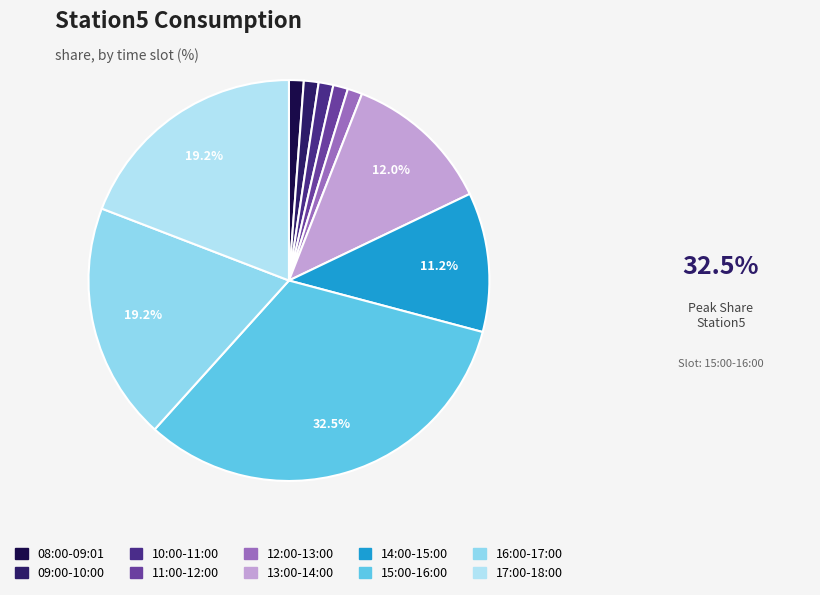

Rank the categories by value from highest to lowest.

15:00-16:00, 16:00-17:00, 17:00-18:00, 13:00-14:00, 14:00-15:00, 08:00-09:01, 09:00-10:00, 10:00-11:00, 11:00-12:00, 12:00-13:00